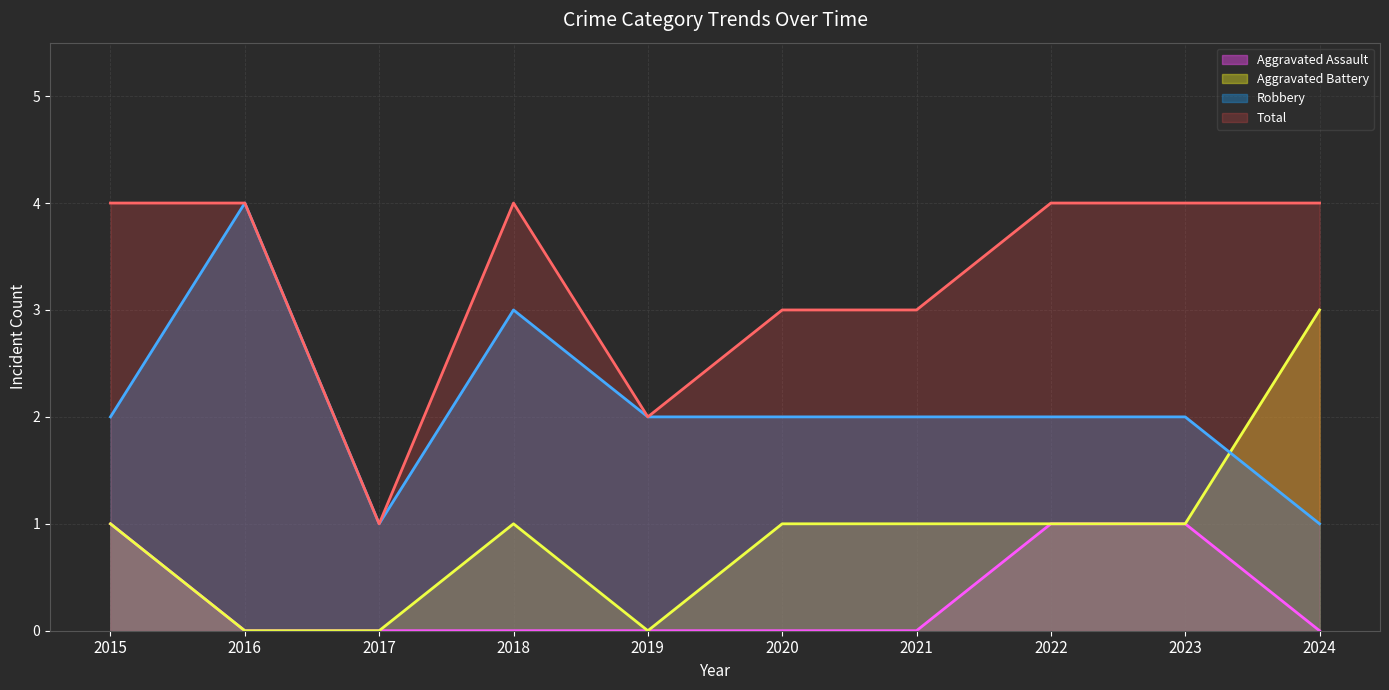

Between 2021 and 2015, which is larger?

2015